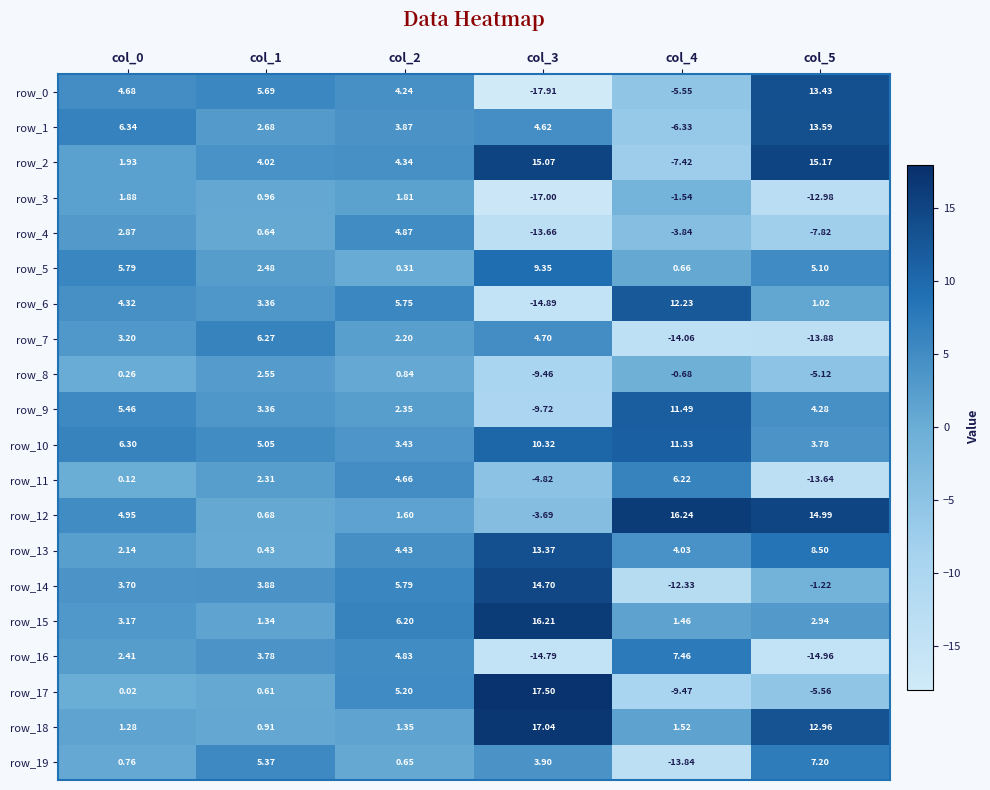

At which category is the sum across all series the highest?

col_2